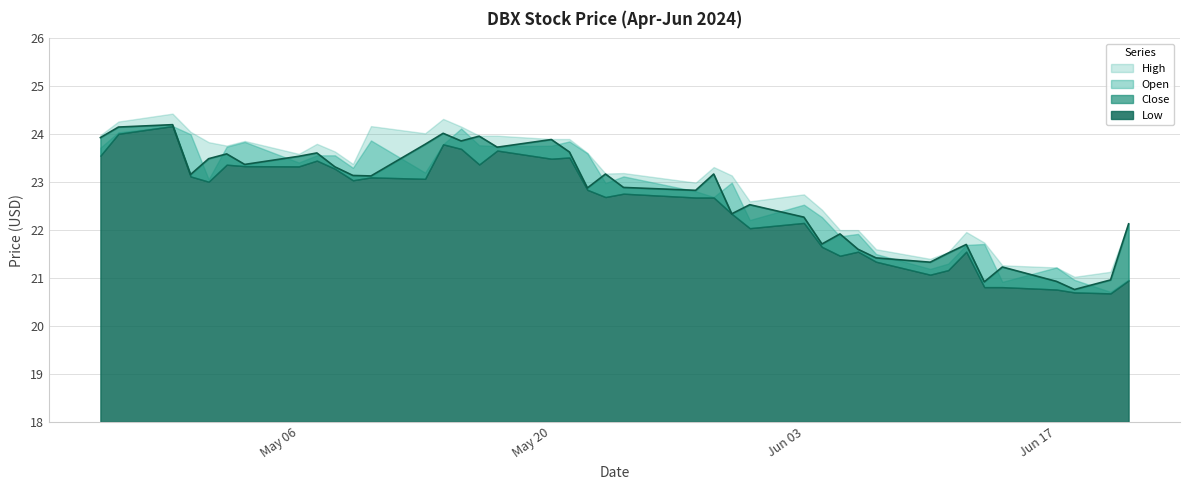

What are all the series names shown in the legend?

Low, Open, High, Close